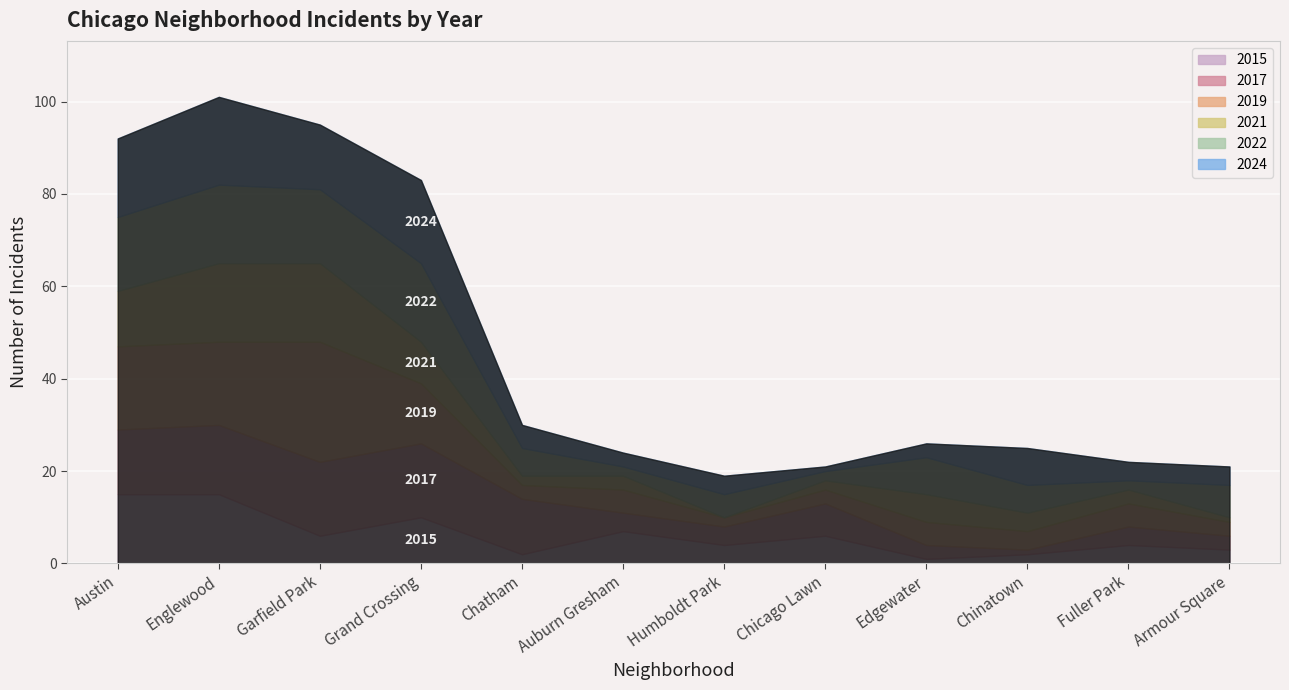

At how many categories does at least one series exceed 25?

1